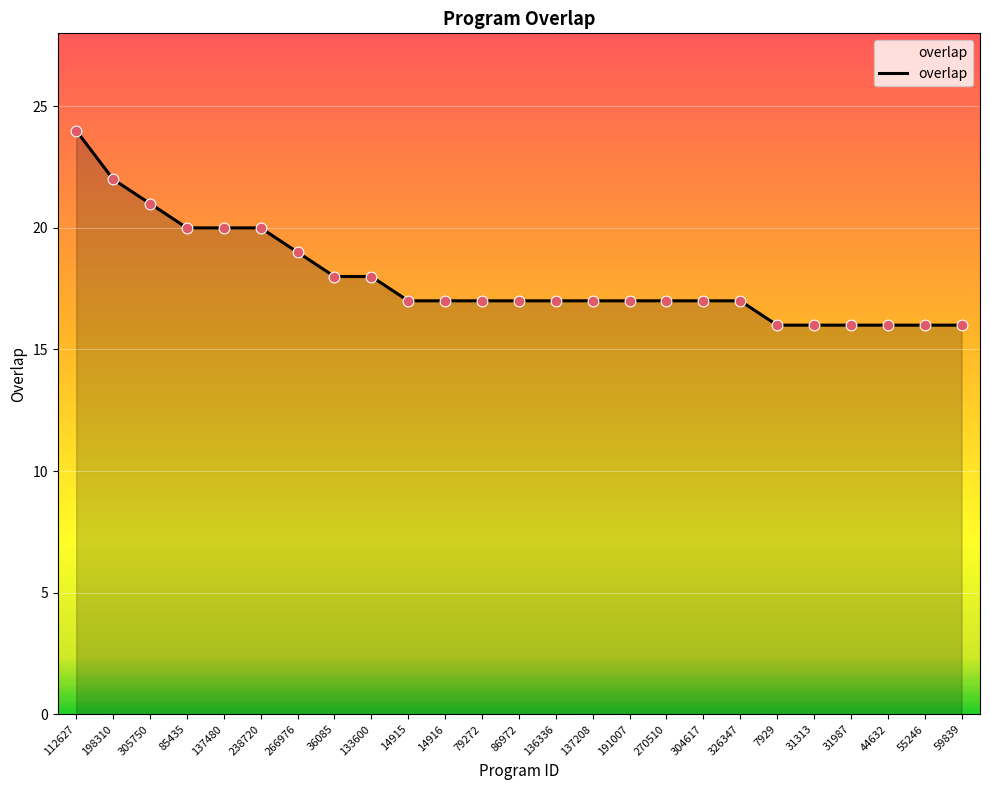

What is the change in value from 79272 to 59839?

-1